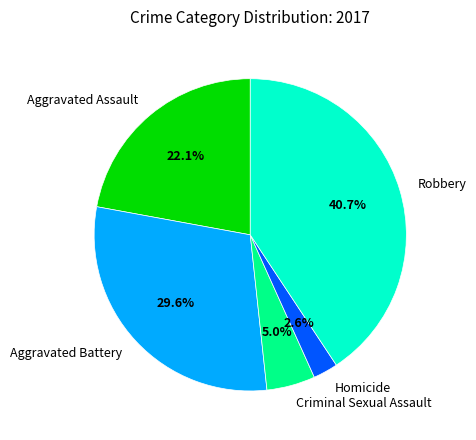

Is there any slice that represents more than half of the pie?

No